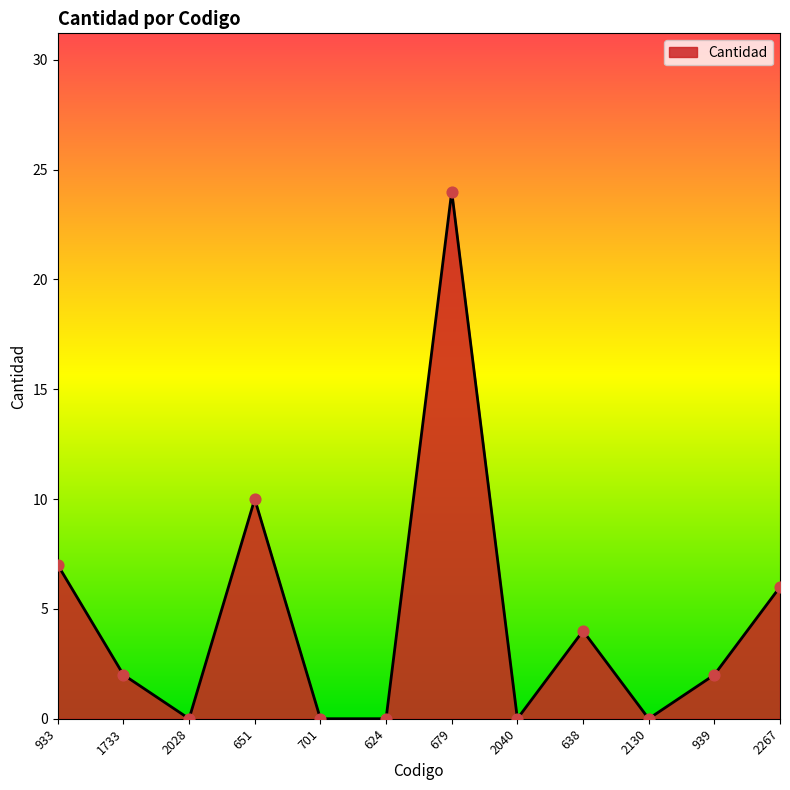

Which has a higher value, 2267 or 624?

2267